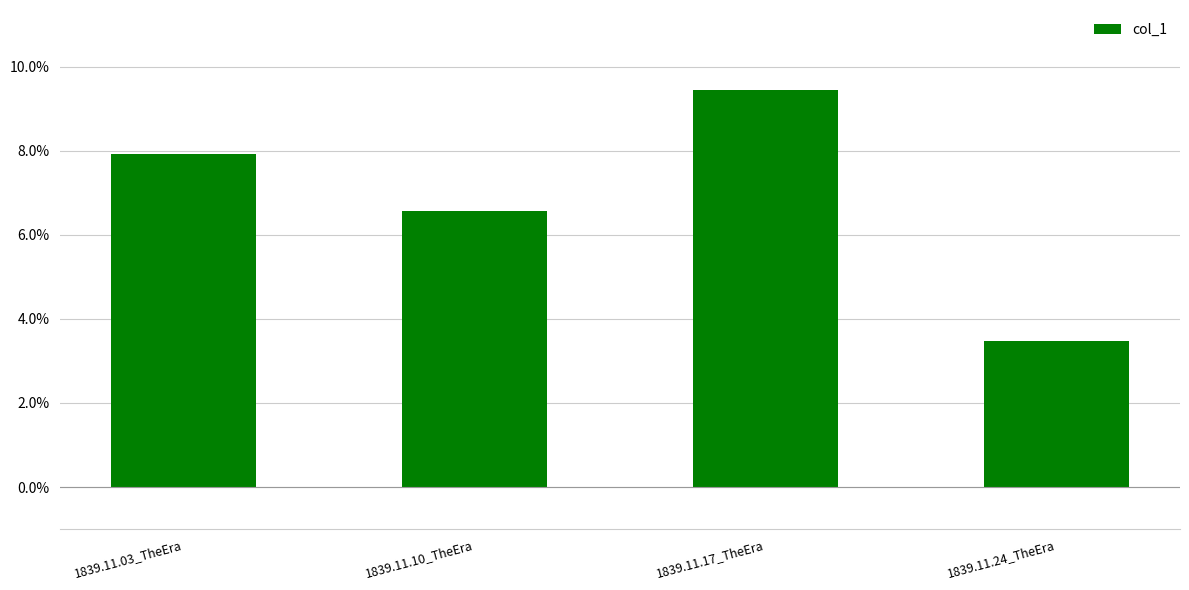

Does the chart contain any negative values?

No